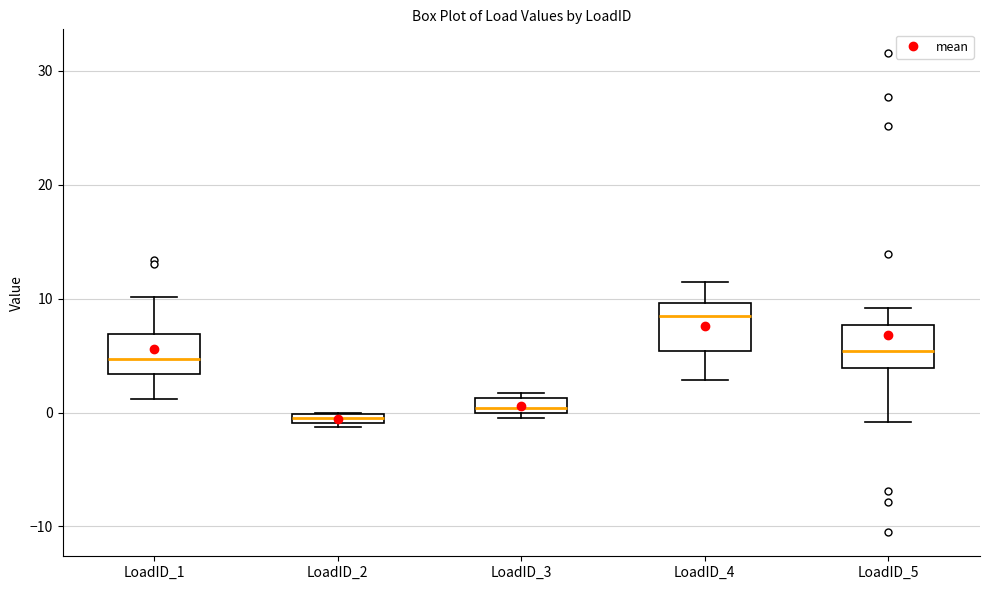

Where is the lower edge of the box for LoadID_1 on the y-axis? The values are not printed on the chart, so give them approximately, as read against the axis.

3